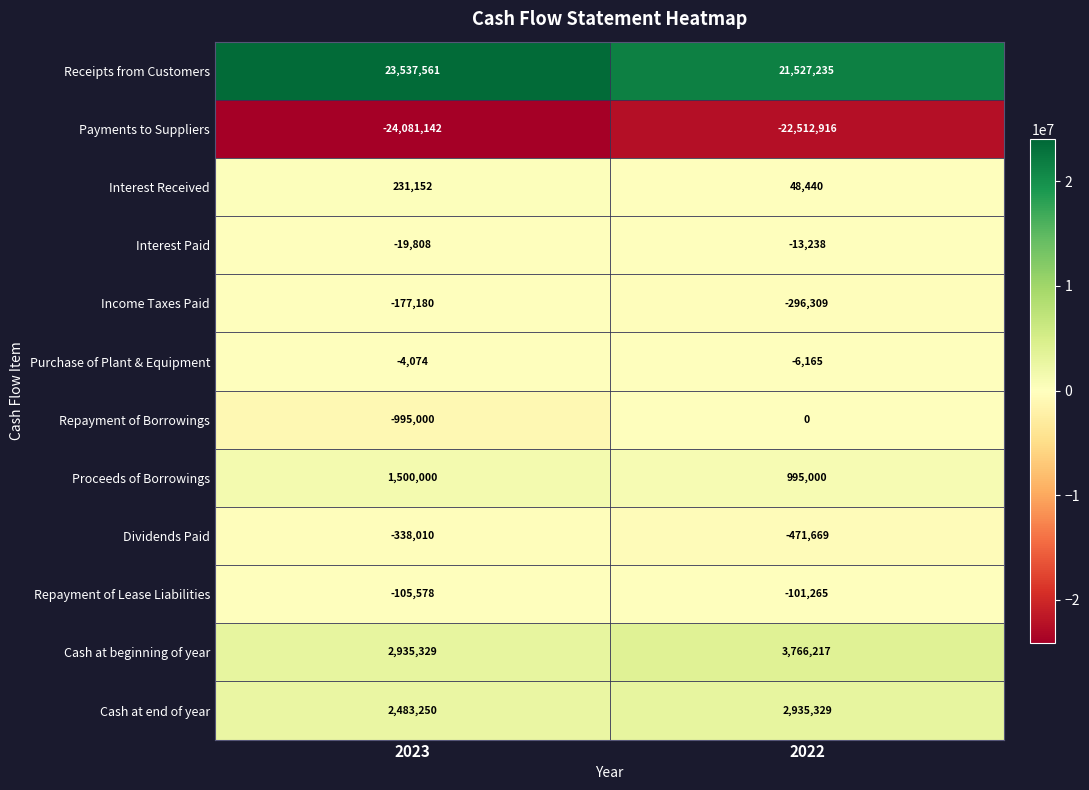

At 2022, list the series in order from largest to smallest.

Receipts from Customers, Cash at beginning of year, Cash at end of year, Proceeds of Borrowings, Interest Received, Repayment of Borrowings, Purchase of Plant & Equipment, Interest Paid, Repayment of Lease Liabilities, Income Taxes Paid, Dividends Paid, Payments to Suppliers